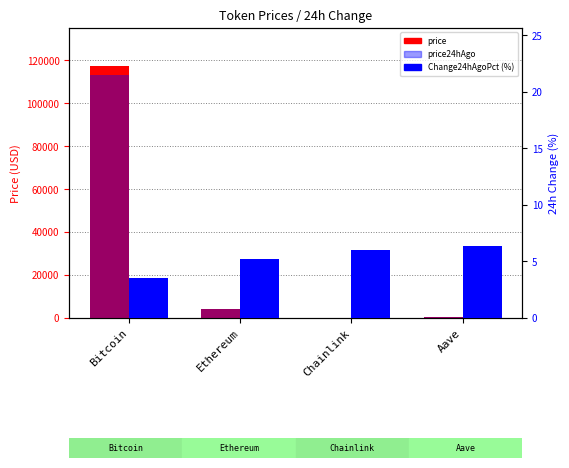

What is the difference between the price values at Ethereum and Bitcoin?

113139.5